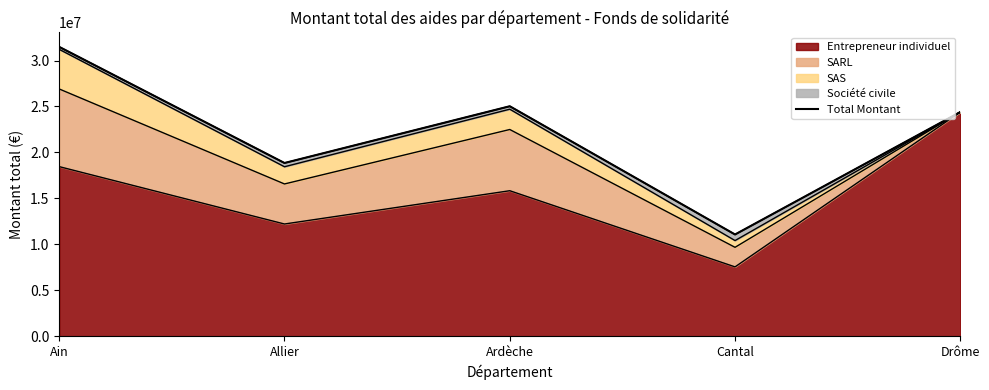

What is the label of the 3rd point from the left?

Ardèche